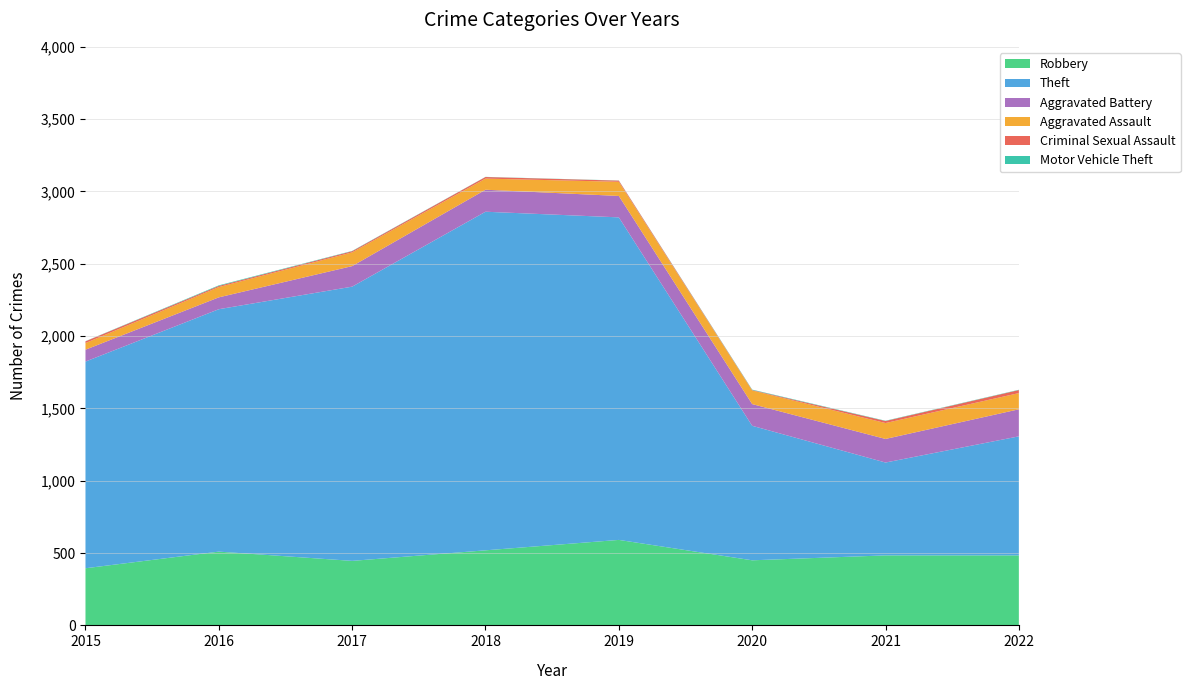

Reading left to right, what are all the values shown in this chart?

Robbery: 395	510	446	519	591	450	484	484
Theft: 1429	1676	1896	2341	2230	930	642	823
Aggravated Battery: 82	82	142	152	148	150	163	187
Aggravated Assault: 46	71	95	77	98	94	110	112
Criminal Sexual Assault: 12	8	8	11	8	3	14	21
Motor Vehicle Theft: 1	4	2	1	1	3	2	2